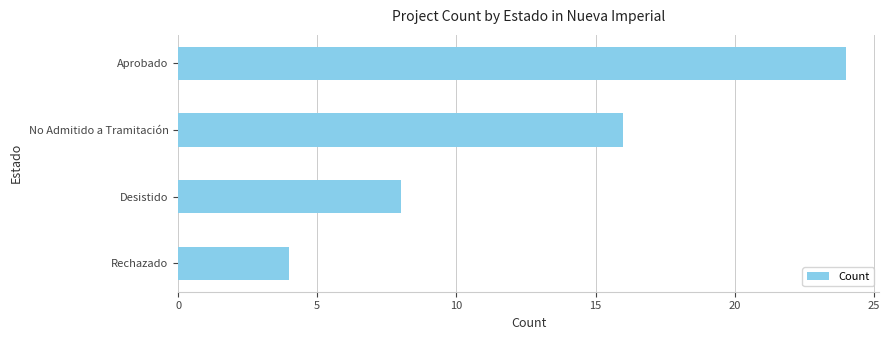

True or false: the data shows 27 at No Admitido a Tramitación.

False